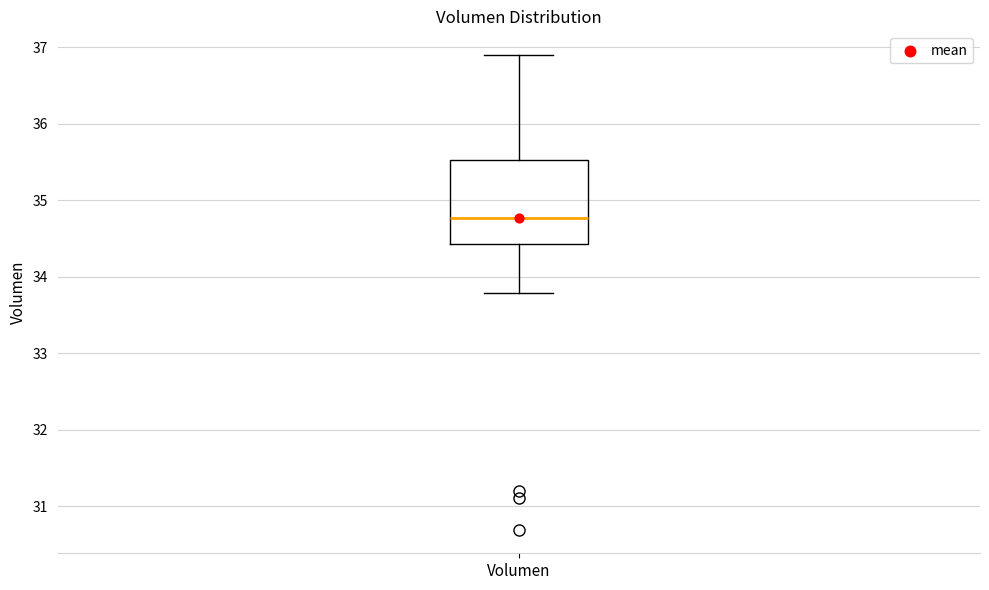

Where does the lower whisker of the box for Volumen end on the y-axis? The values are not printed on the chart, so give them approximately, as read against the axis.

33.8